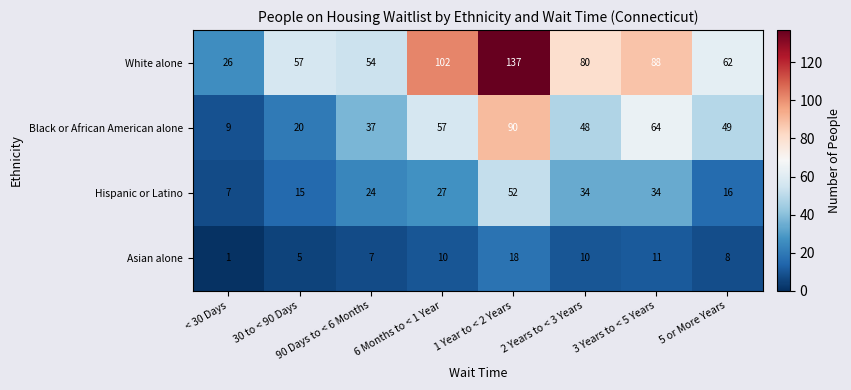

At which label is Hispanic or Latino closest to 29?

6 Months to < 1 Year